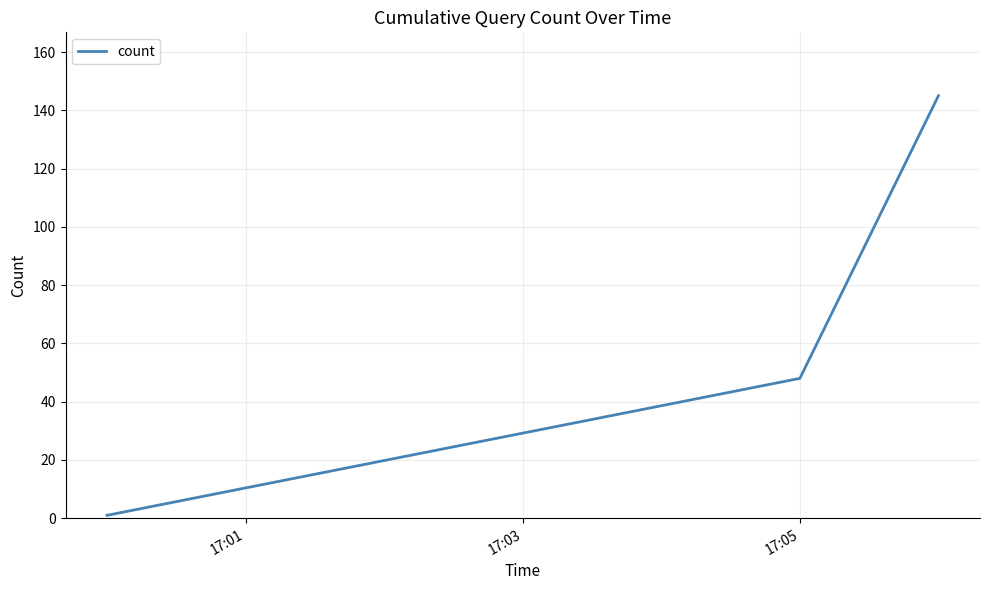

How many series are shown in this chart?

1